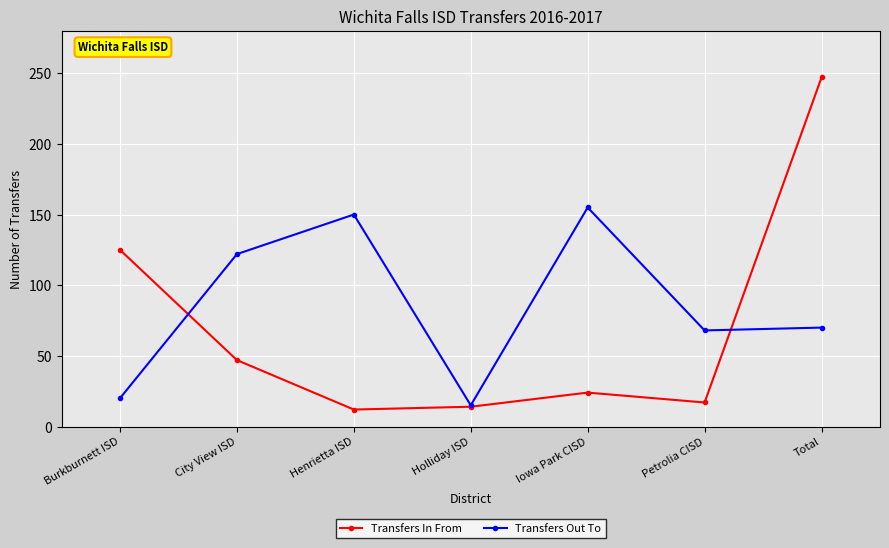

How many interior local peaks does the Transfers Out To series have?

2